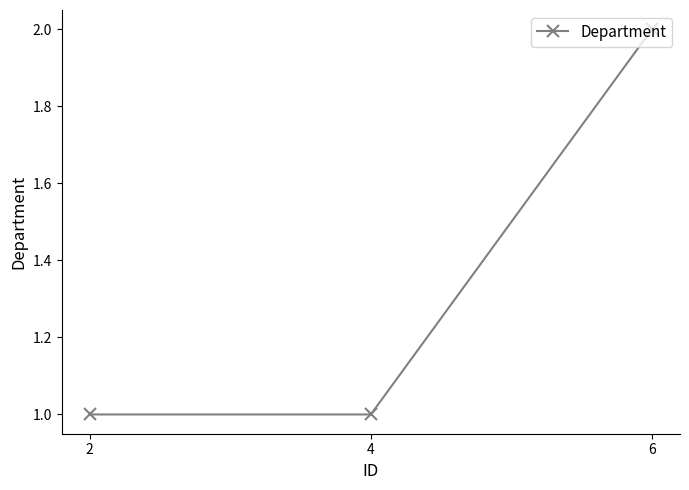

The chart shows a value of 1 at 4. True or false?

True